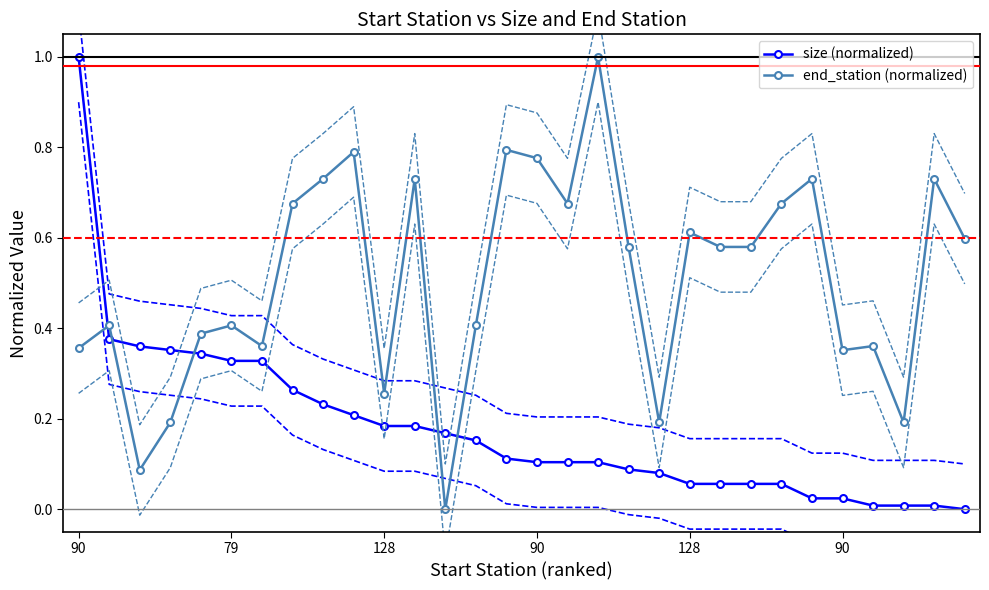

How many data points in size (normalized) are above 0?

29